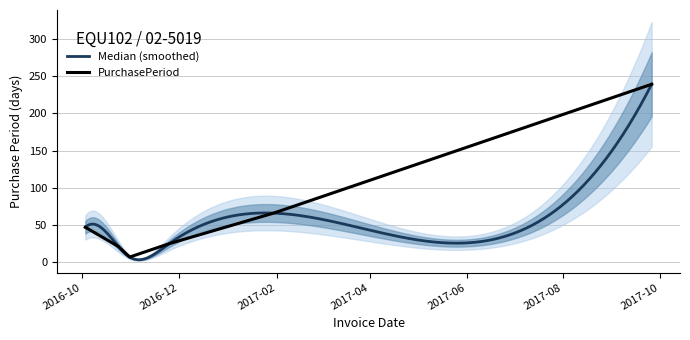

What is the label of the 2nd point from the right?

2017-01-30